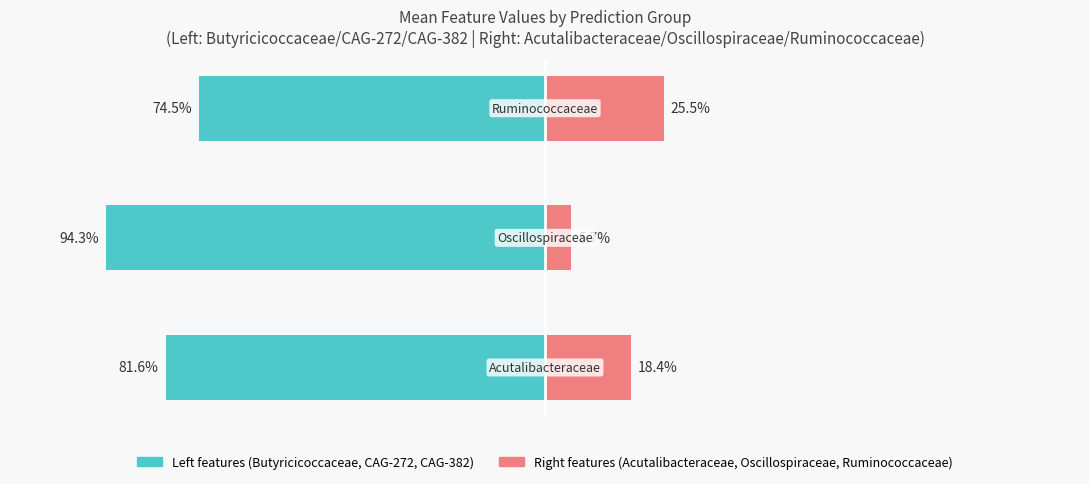

Read the Left features (Butyricicoccaceae, CAG-272, CAG-382) value at −50.

-74.5